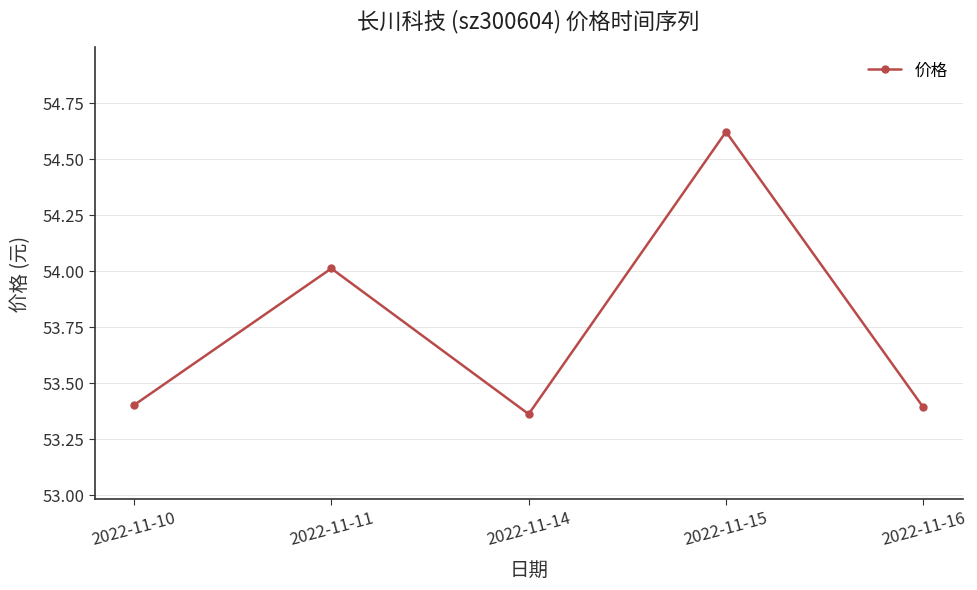

How many points are lower than both their immediate neighbors (excluding endpoints)?

1